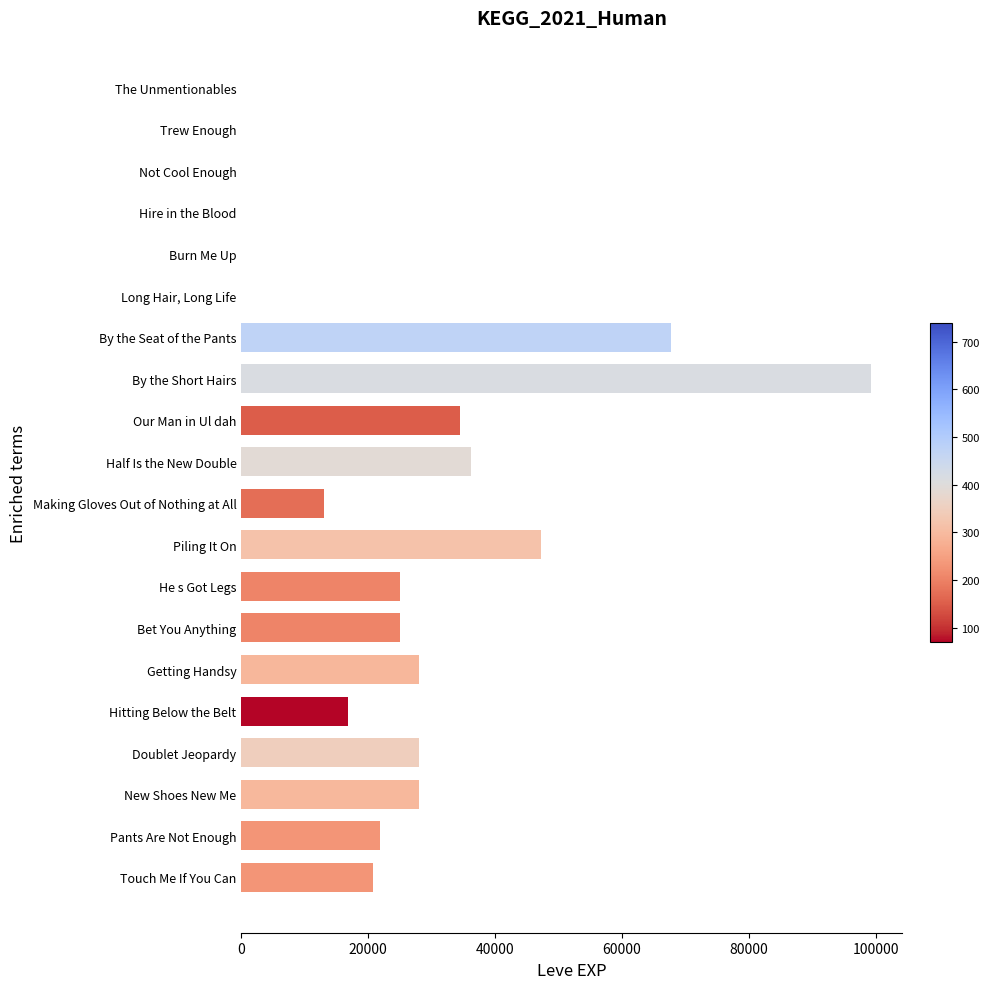

What is the sum of all values?

491348